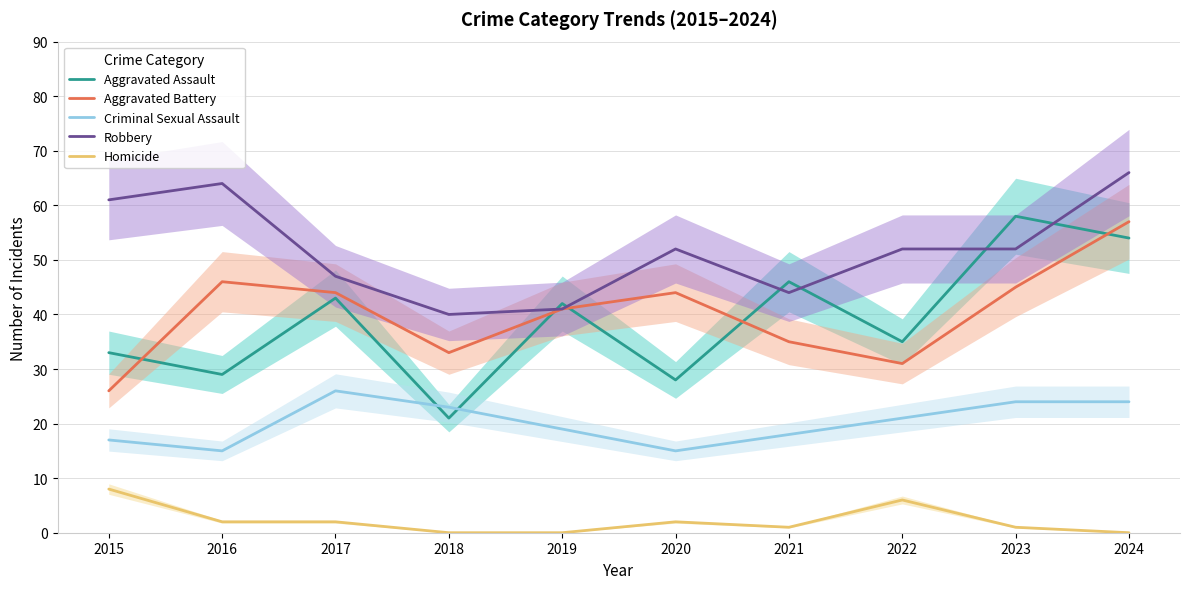

Rank the series at 2016 from lowest to highest value.

Homicide, Criminal Sexual Assault, Aggravated Assault, Aggravated Battery, Robbery